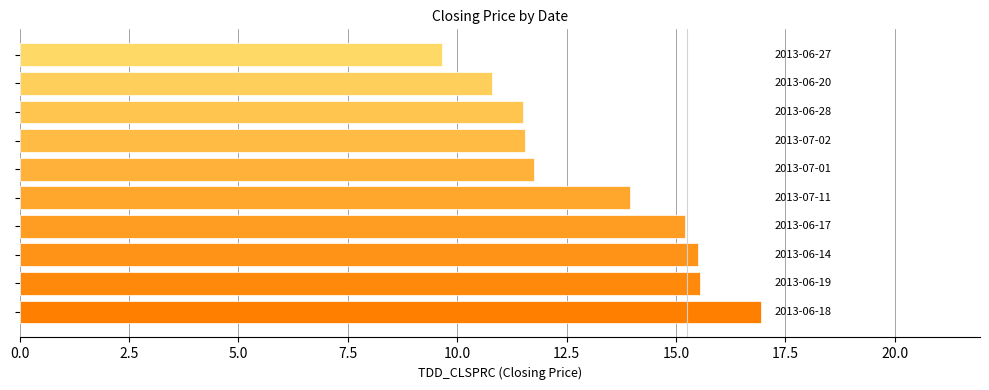

What is the difference between the maximum and minimum values?

7.3